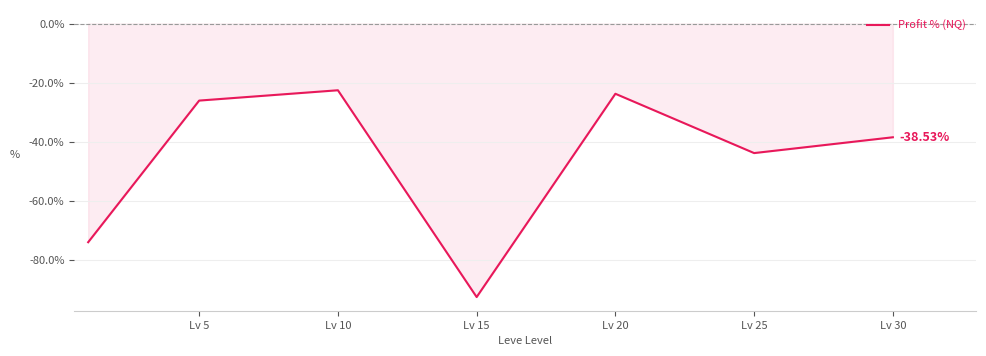

What is the average value?

-45.9